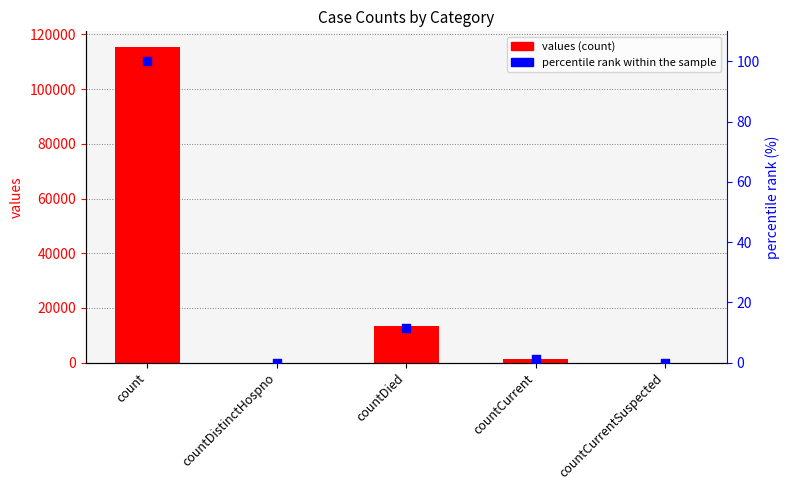

What are all the series names shown in the legend?

values, percentile rank within the sample